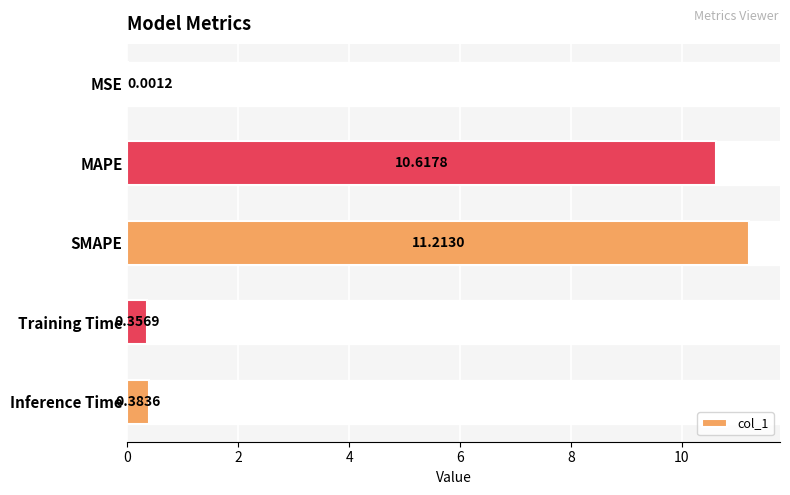

What is the sum of the values at Training Time and MAPE?

11.0